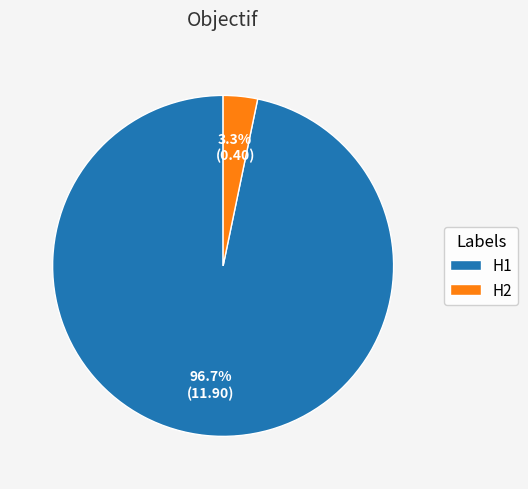

Combined, do H1 and H2 account for over 50%?

Yes